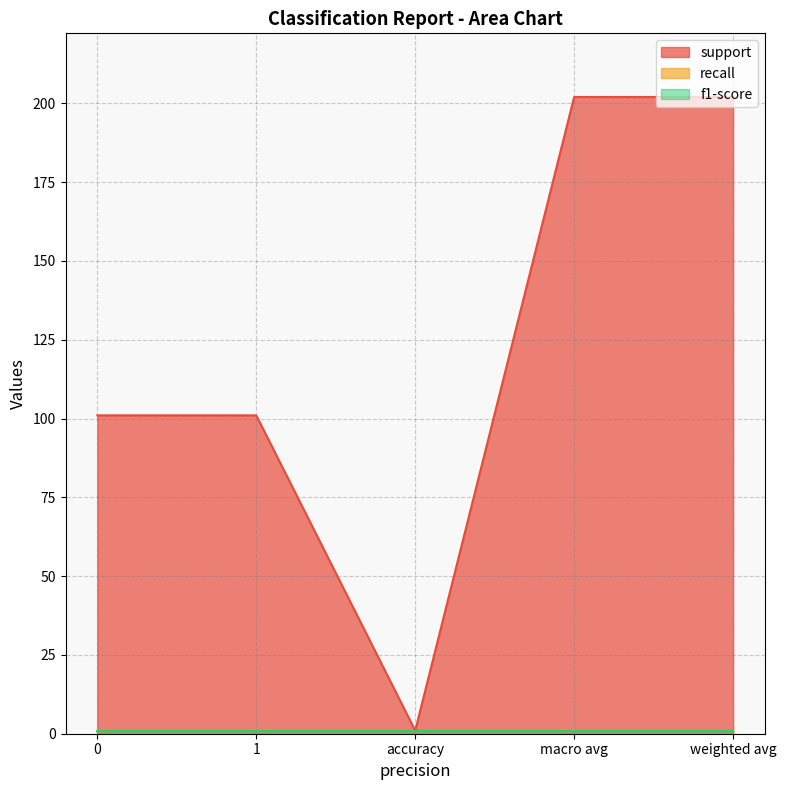

Is it true that support equals 110 at weighted avg?

False